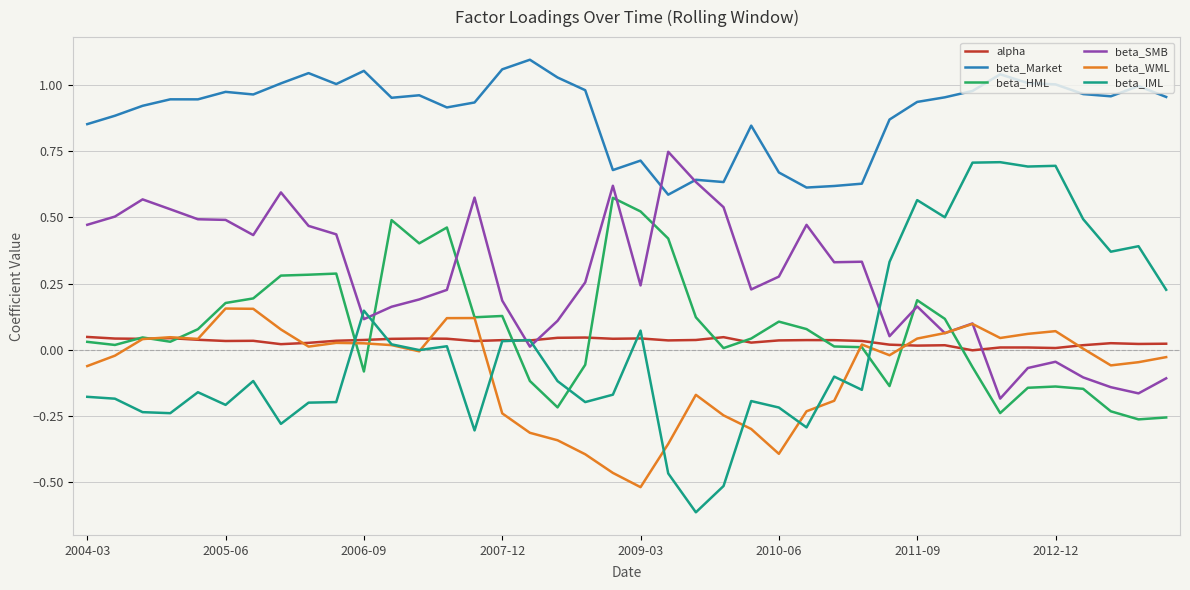

True or false: beta_IML and beta_HML intersect in this chart.

True